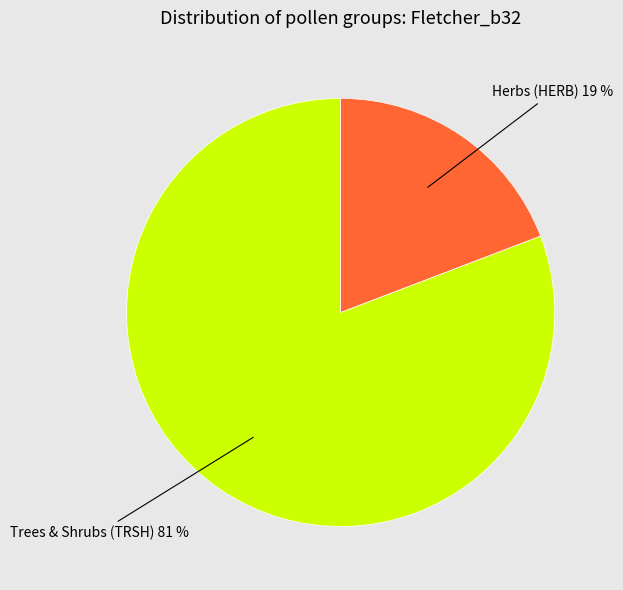

Does any single category account for the majority?

Yes